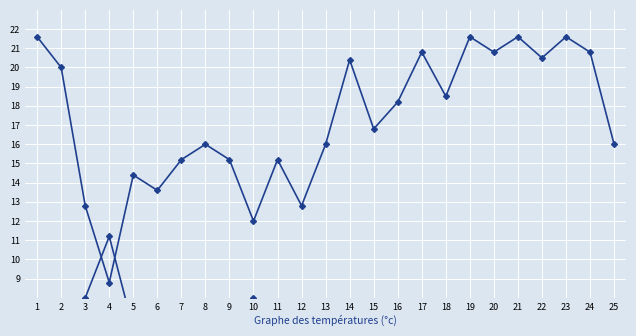

At how many categories does at least one series exceed 11?

25